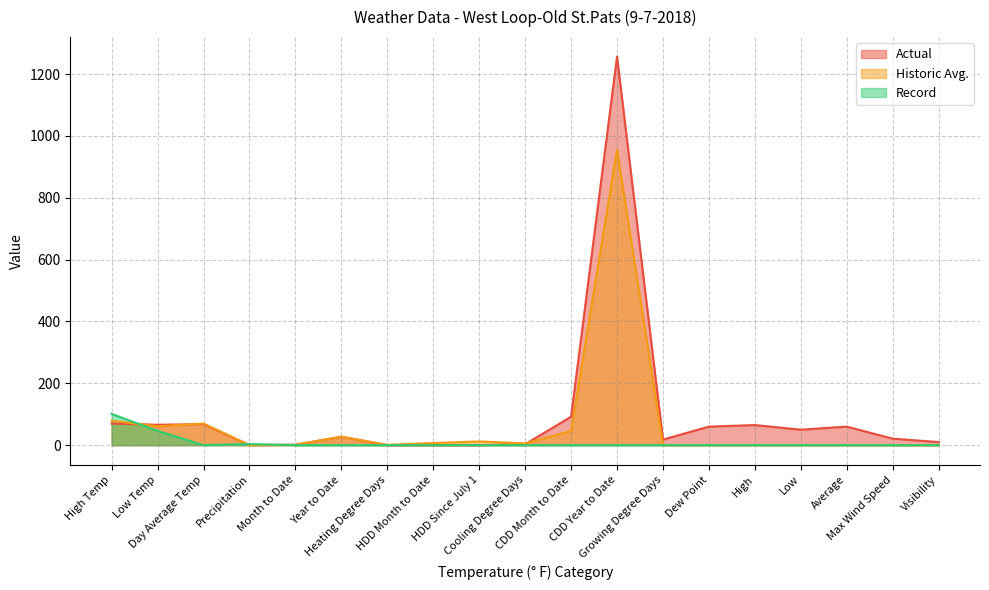

In Historic Avg., how many points are lower than both neighbors (excluding endpoints)?

4